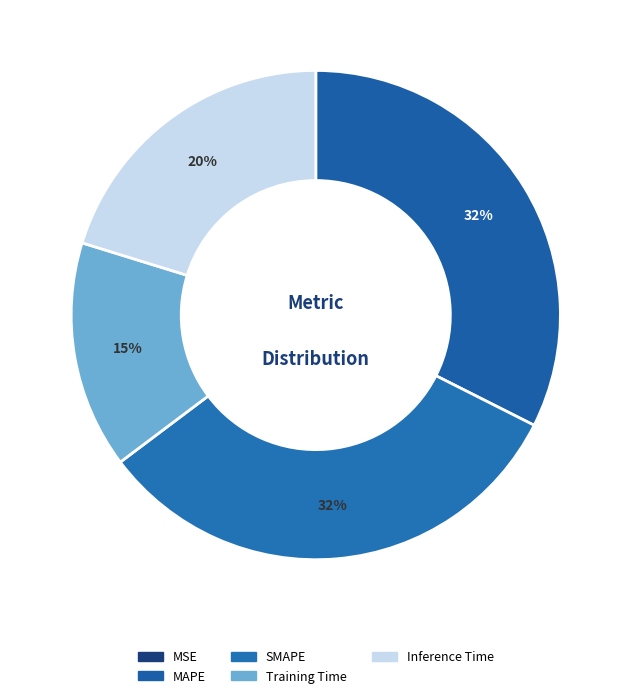

Combined, do MAPE and SMAPE account for over 50%?

Yes